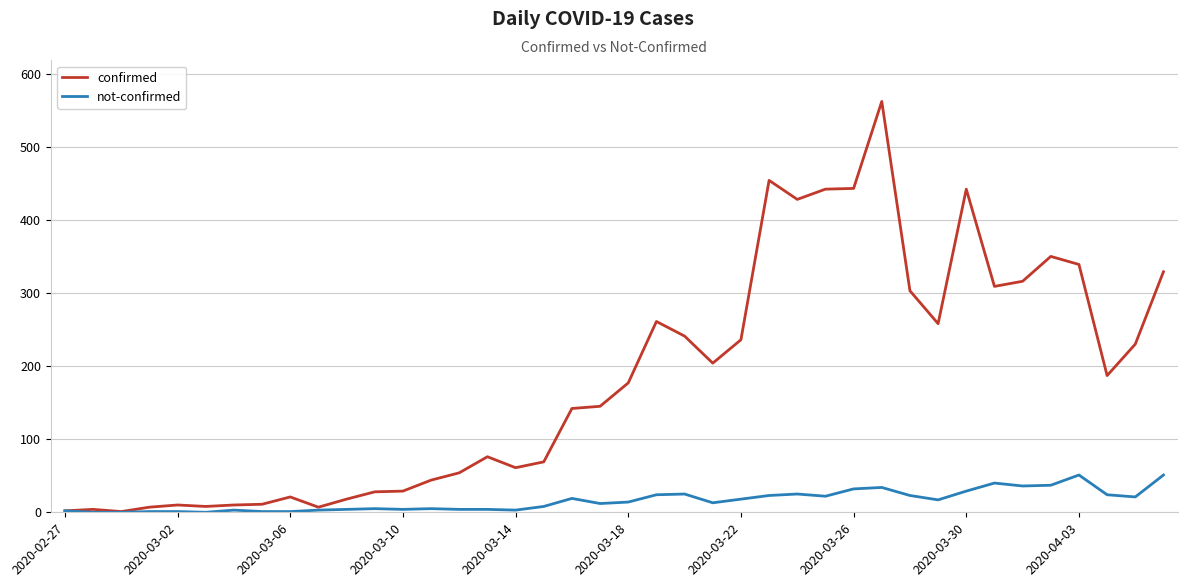

What is the difference between the second highest and second lowest values in the confirmed series?

452